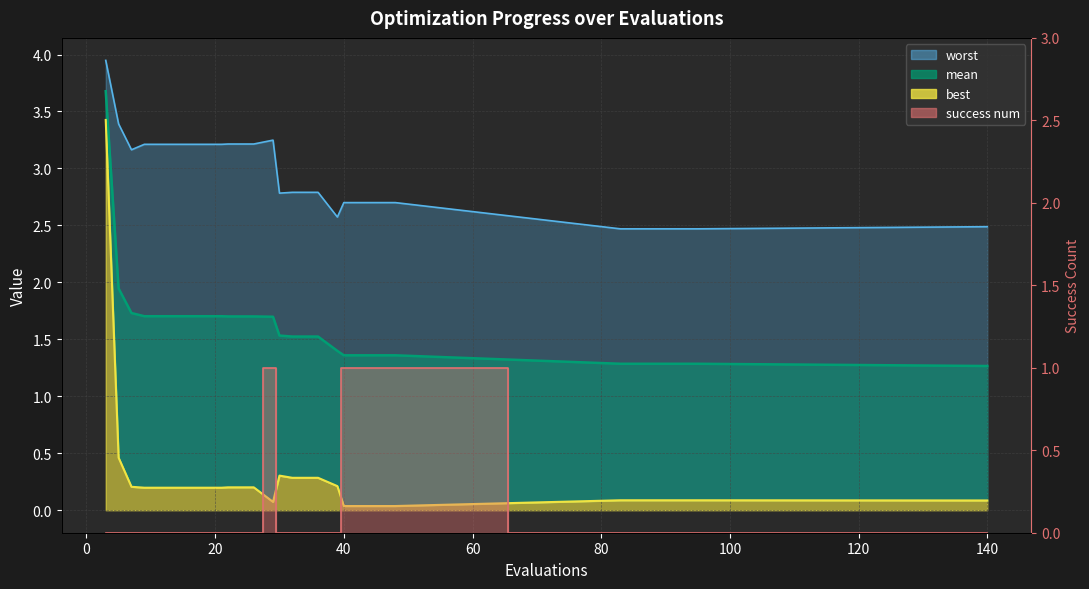

Is it true that mean equals 2.3 at 13?

False